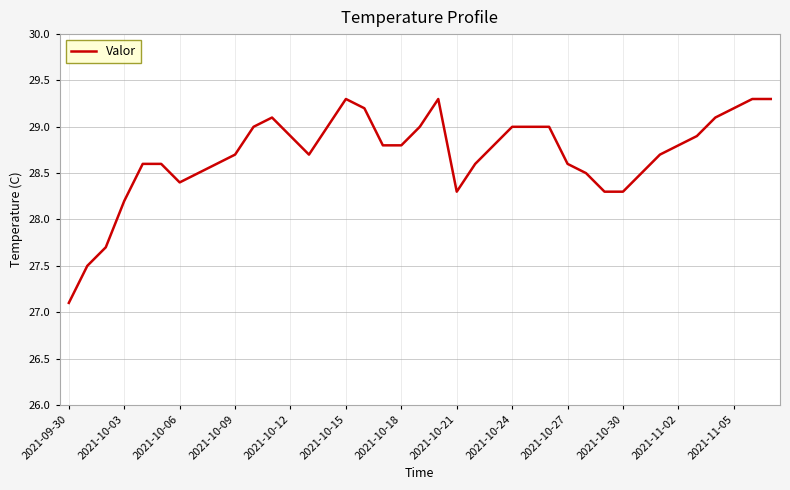

What is the difference between the maximum and minimum values?

2.2